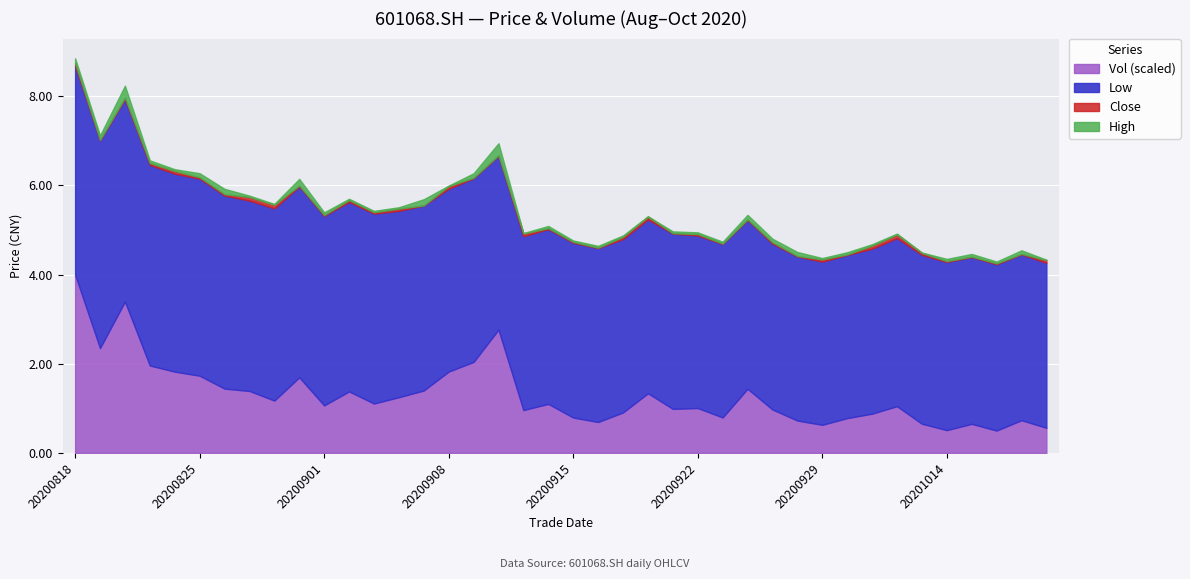

What is the value of the low point at the 15th from the left?

4.2